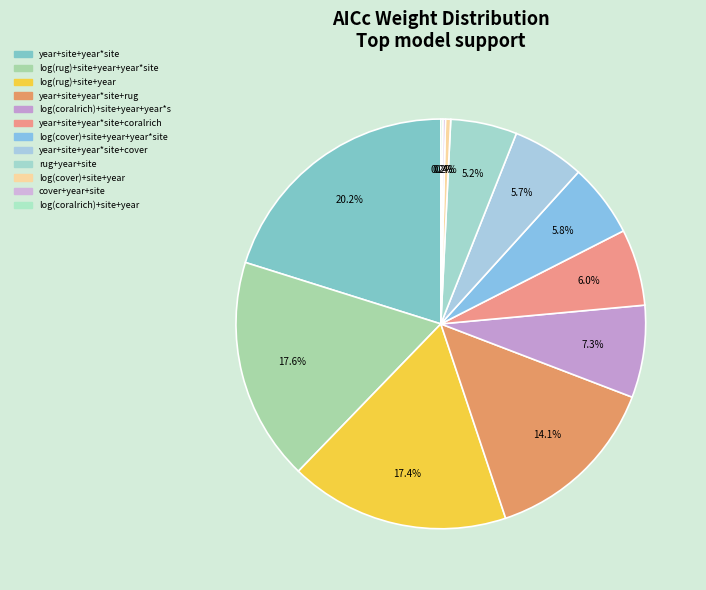

To the nearest percent, what is the average slice percentage?

8%